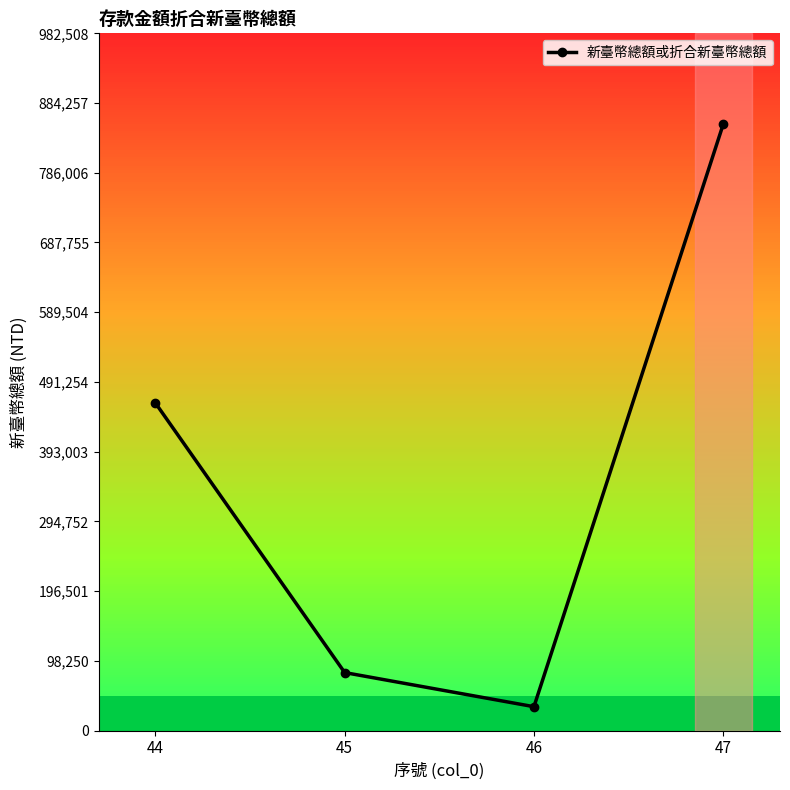

Approximately how many times larger is the value at 46 compared to 45?

0.4